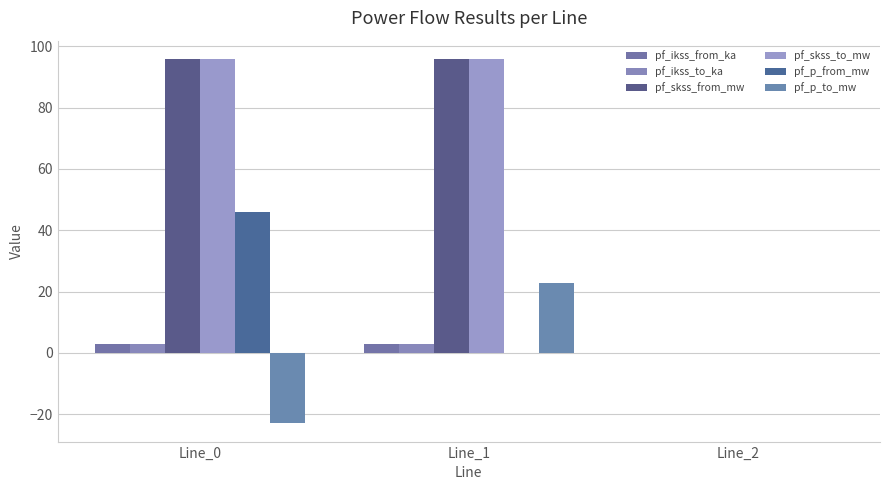

The value of pf_skss_from_mw at Line_0 is 40.6. True or false?

False